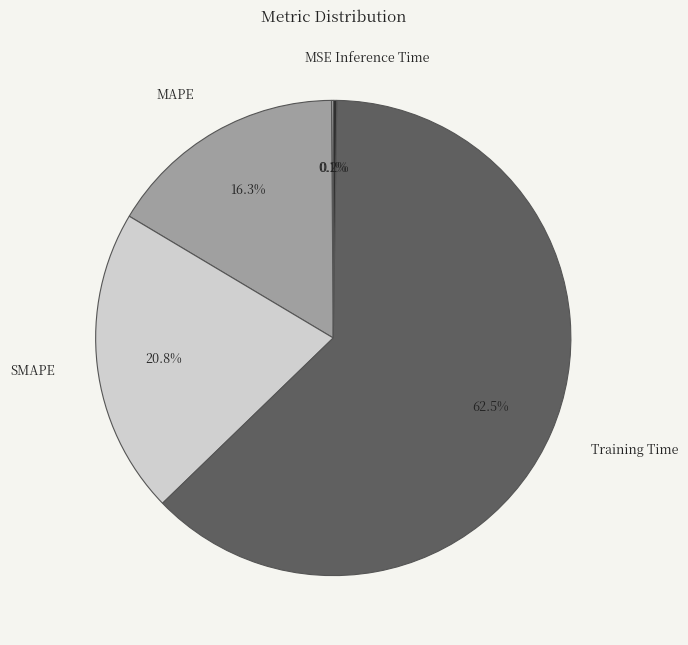

What is the largest slice in the pie chart?

Training Time